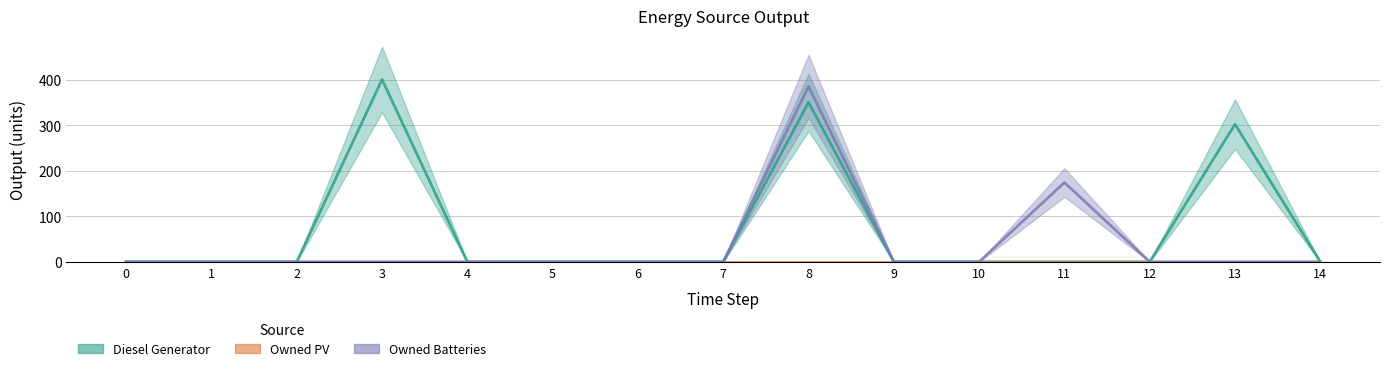

How many categories are shown in the chart?

15